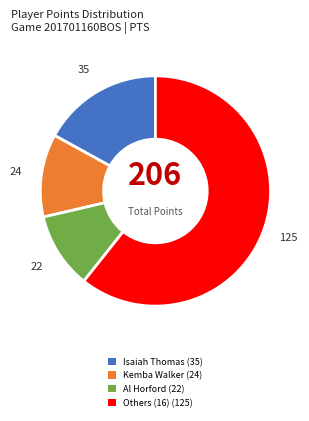

Does any single category account for the majority?

Yes